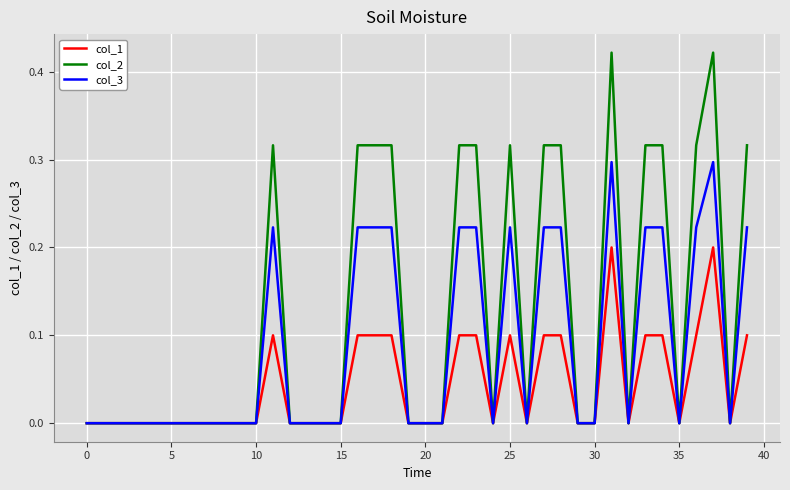

Rank the series by their maximum value, from highest to lowest.

col_2, col_3, col_1